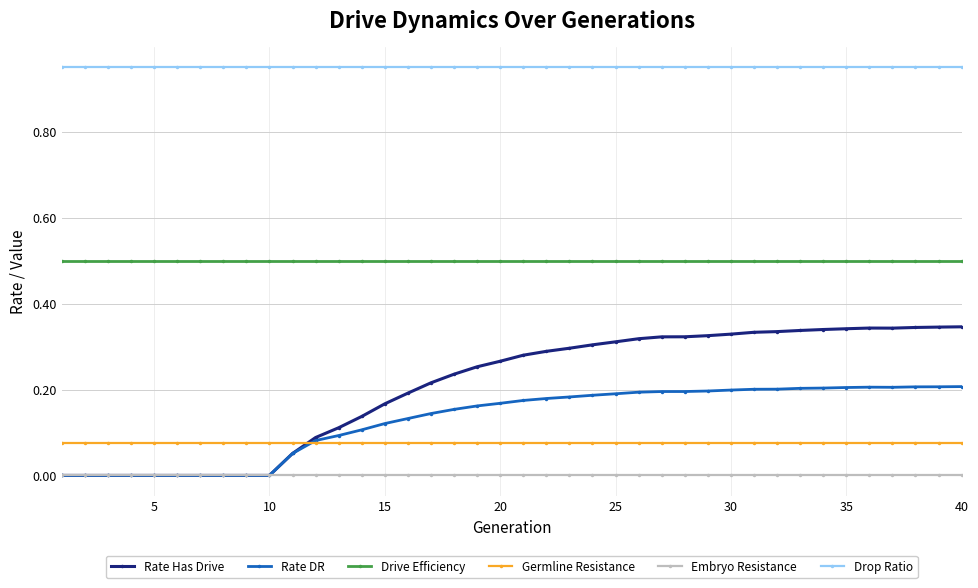

Which series has the largest range (max minus min)?

Rate Has Drive